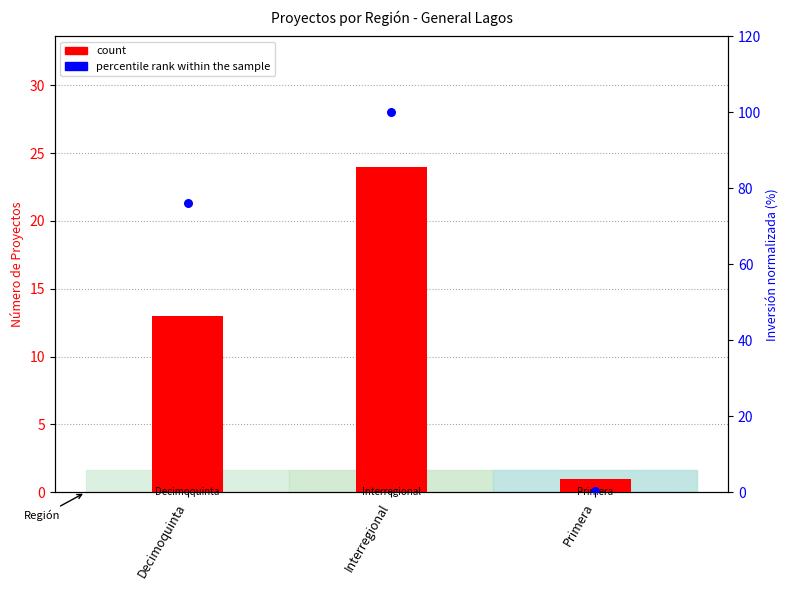

At how many categories does at least one series exceed 83?

1